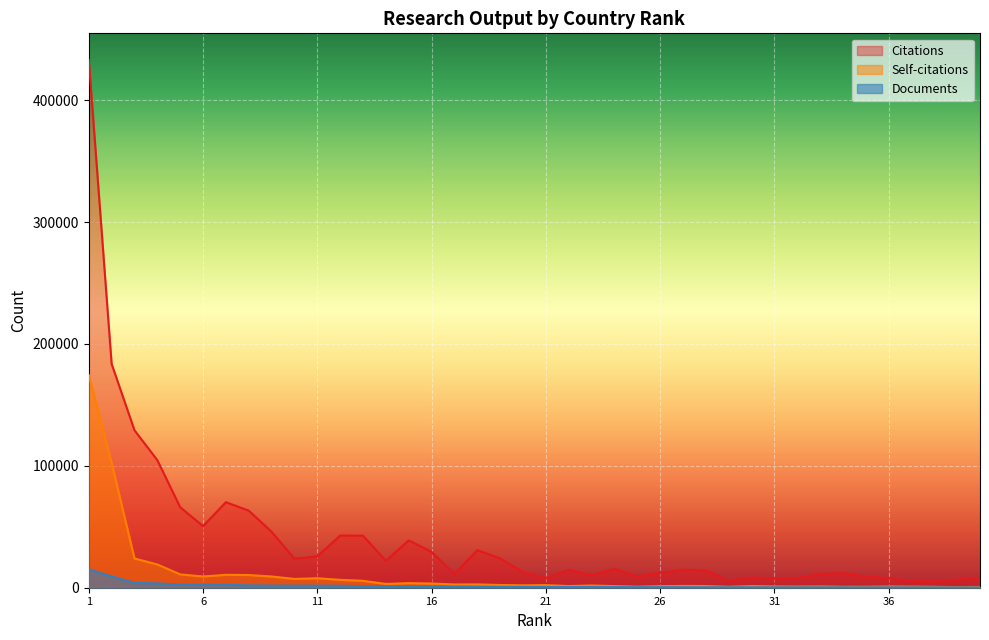

Which series has the widest spread of values?

Citations